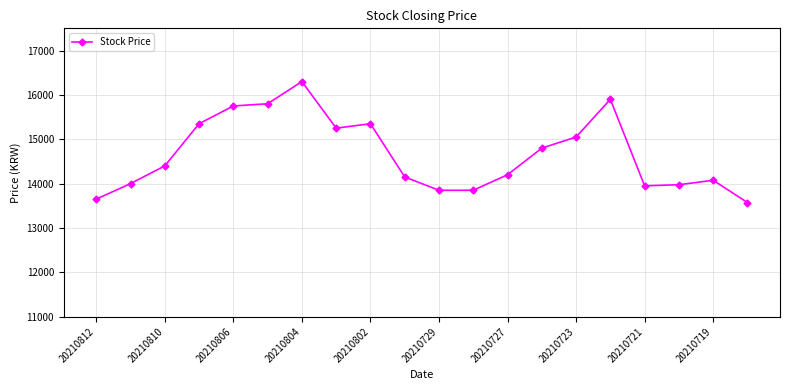

How many values are below 14400?

10